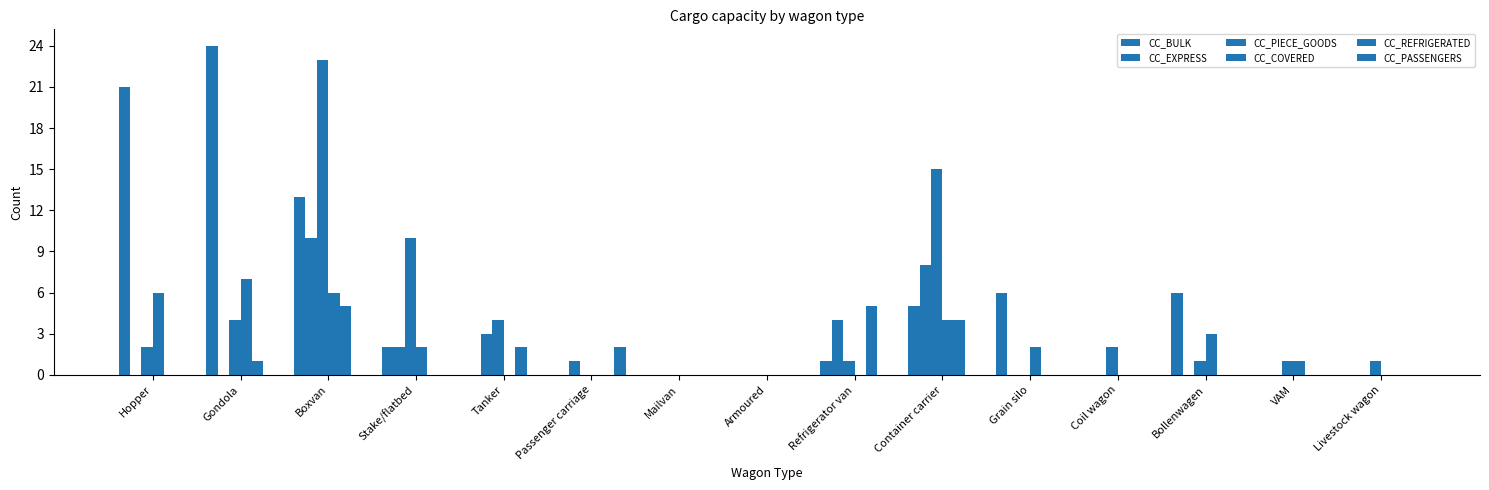

Are the bars grouped side by side (vs. stacked)?

Yes